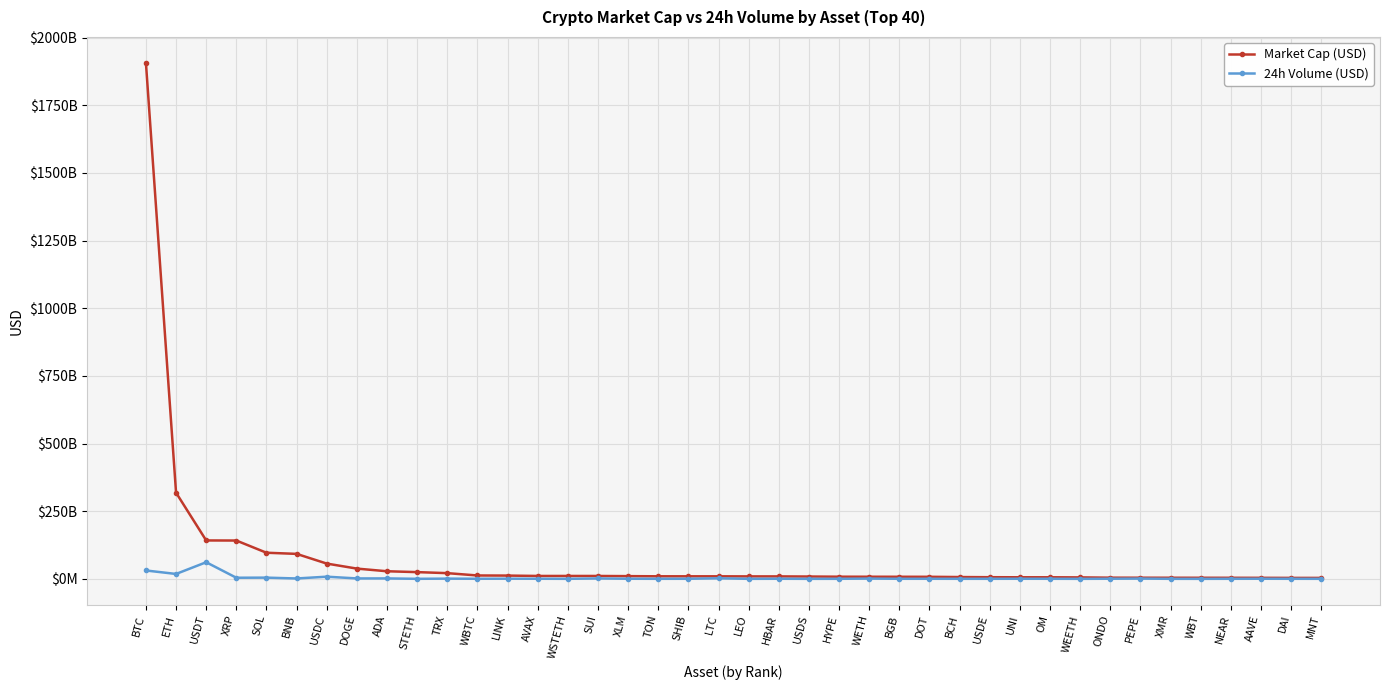

Reading left to right, extract all data points from this chart.

Market Cap (USD): BTC=1907273006440	ETH=318361441977	USDT=141877133205	XRP=141551241311	SOL=96463060377	BNB=92241863488	USDC=56388124548	DOGE=37846855837	ADA=28006603934	STETH=24818829752	TRX=21032648087	WBTC=12405573127	LINK=12037696496	AVAX=10637542152	WSTETH=10625067841	SUI=10593743635	XLM=9976470169	TON=9385282012	SHIB=9338969855	LTC=9331083167	LEO=9039139040	HBAR=8993696552	USDS=8525404689	HYPE=7894228056	WETH=7780795340	BGB=7636968018	DOT=7512680048	BCH=6624362784	USDE=6042084462	UNI=5770986847	OM=5768281582	WEETH=5321600847	ONDO=4285124352	PEPE=4167665995	XMR=4051230394	WBT=3964054320	NEAR=3886257308	AAVE=3740197777	DAI=3478928662	MNT=3441117833
24h Volume (USD): BTC=30879768427	ETH=18052012296	USDT=61364575609	XRP=4038777608	SOL=4418622267	BNB=1330308834	USDC=7940925707	DOGE=1484935900	ADA=1529859470	STETH=85575370	TRX=759613040	WBTC=247824894	LINK=540612037	AVAX=340451961	WSTETH=59173091	SUI=1369321478	XLM=338946077	TON=140049973	SHIB=244969162	LTC=1926905076	LEO=482826	HBAR=299173037	USDS=12373762	HYPE=117615744	WETH=876119952	BGB=216098137	DOT=248440573	BCH=146541445	USDE=145670855	UNI=299627005	OM=218537472	WEETH=11677058	ONDO=384535482	PEPE=868715939	XMR=69919739	WBT=13752089	NEAR=200685443	AAVE=355621851	DAI=193048283	MNT=111905031